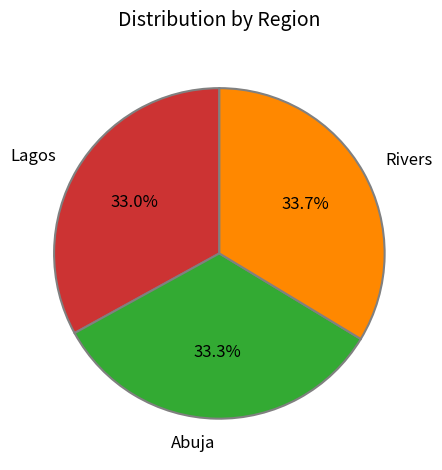

To the nearest percent, what portion does Rivers represent?

34%